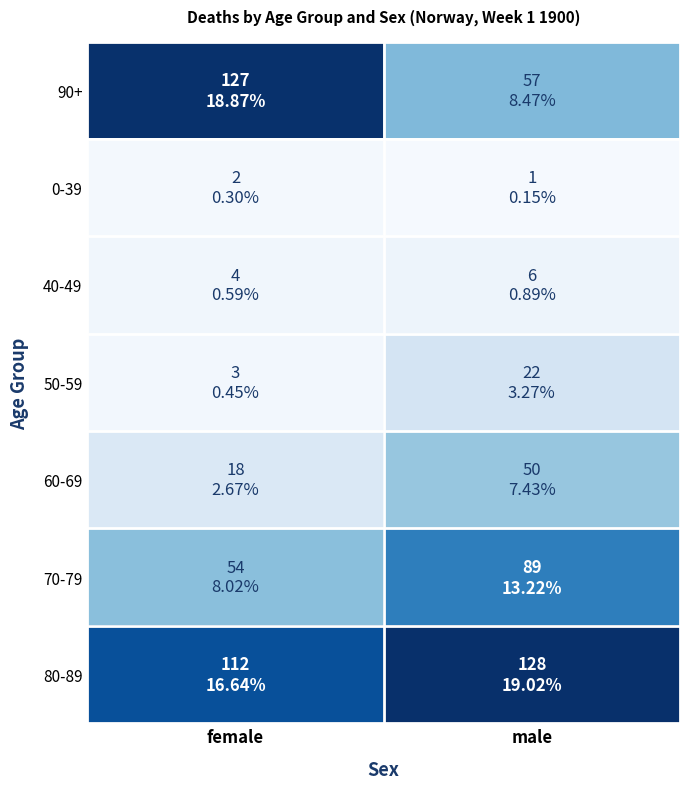

At how many categories does at least one series exceed 39?

2